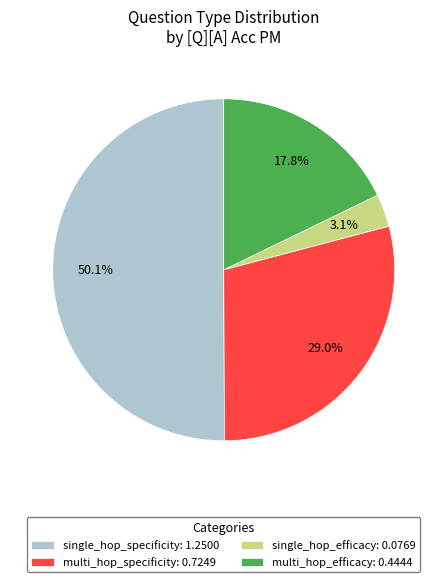

To the nearest percent, what is the difference between the largest and smallest slice percentages?

47%